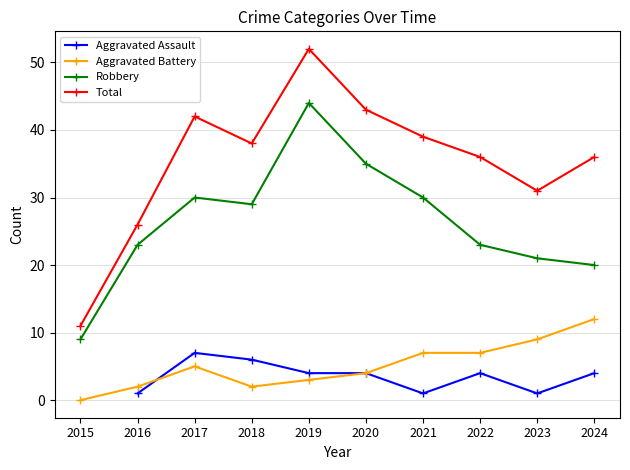

Is the value of Robbery at 2021 greater than the value of Aggravated Battery at 2021?

Yes